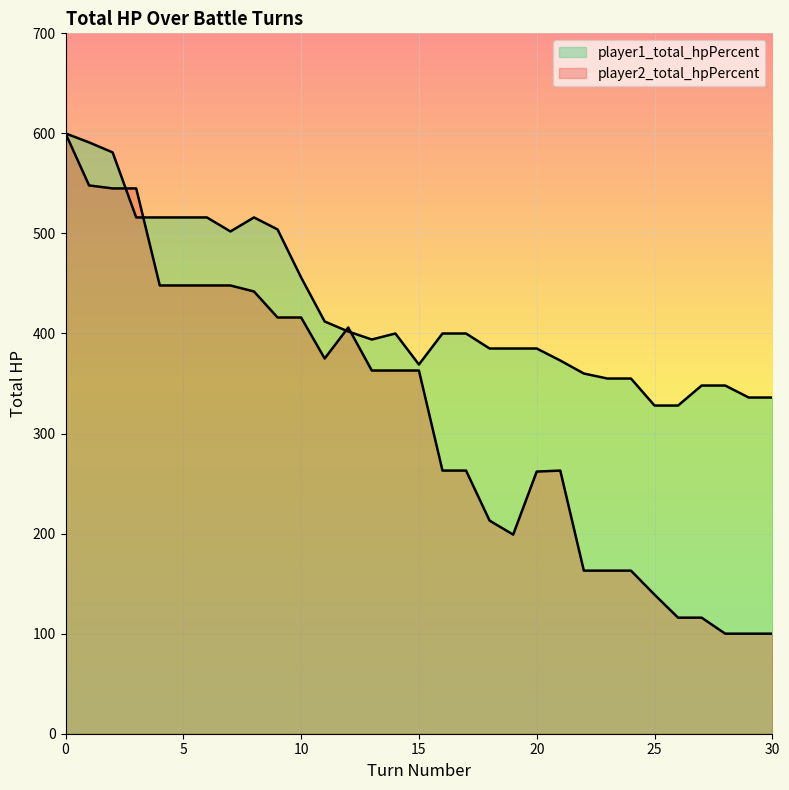

At which label is player1_total_hpPercent closest to 464?

10